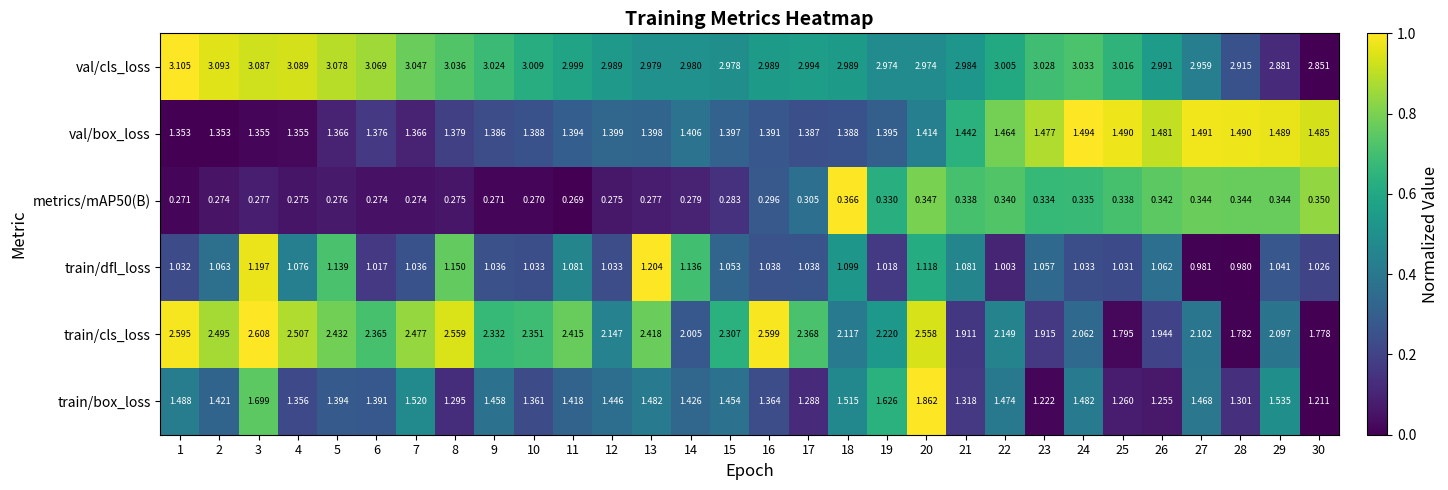

How many data points does each series have?

30